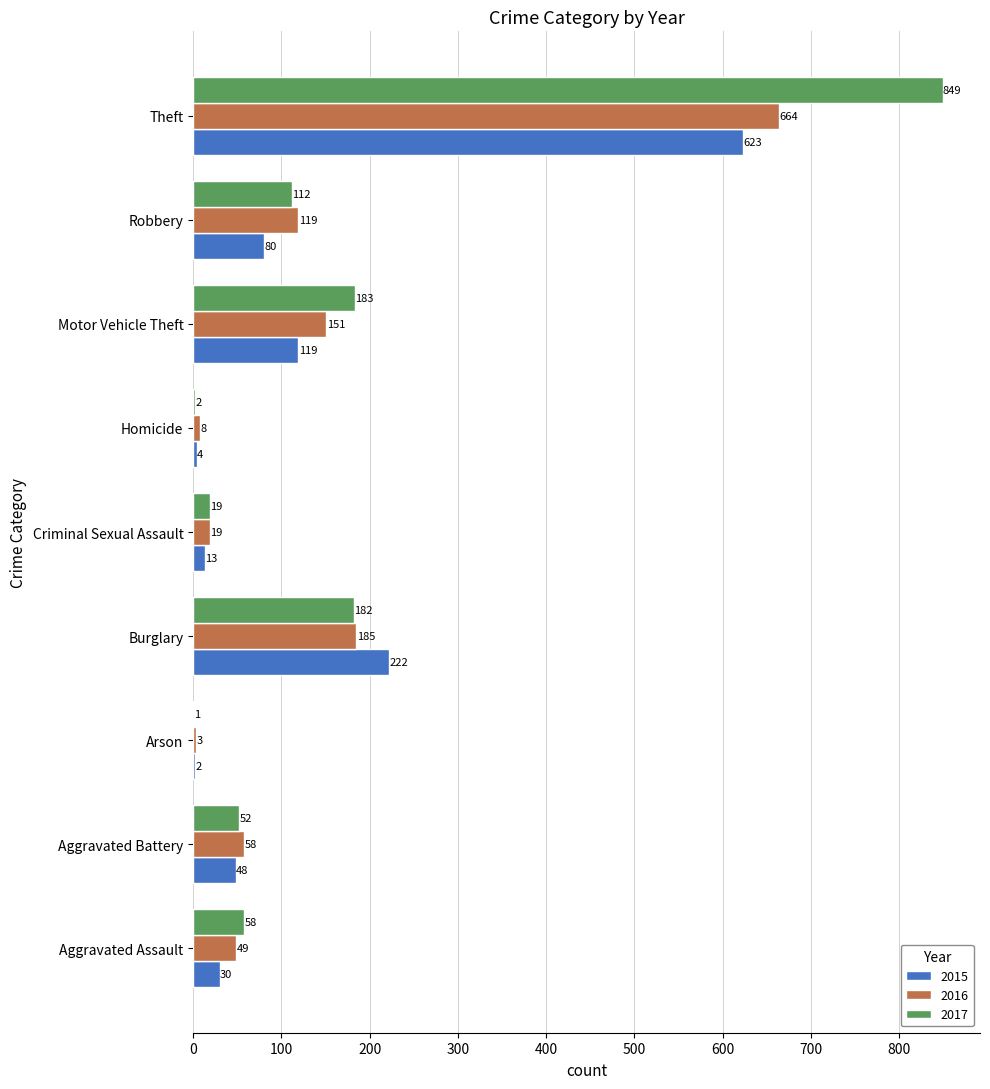

At which category is the sum across all series the highest?

Theft